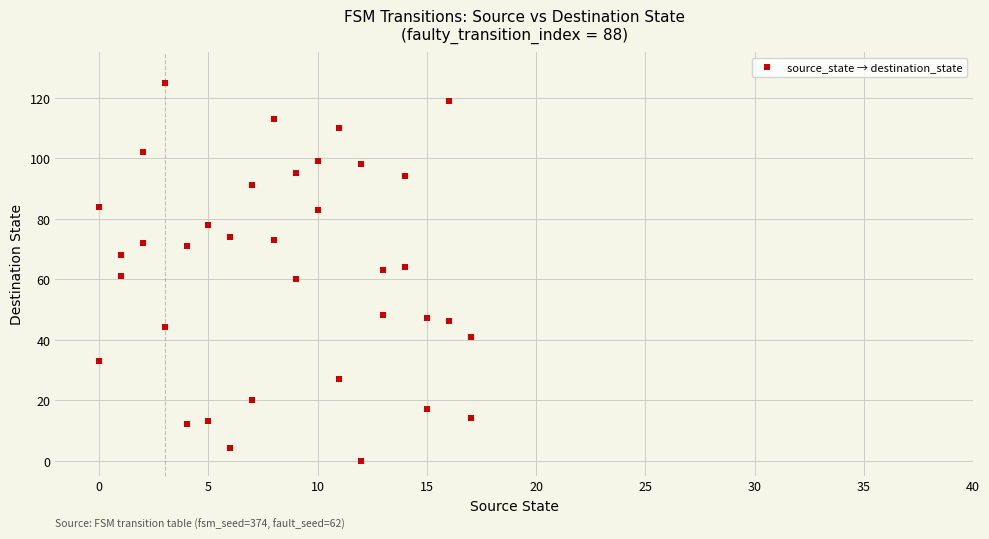

What is the range of X values (max minus min)?

17